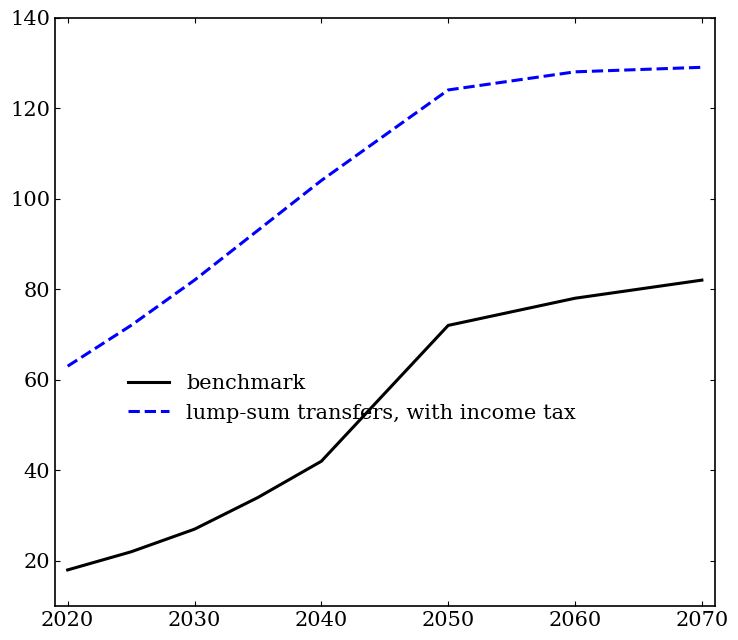

True or false: benchmark and lump-sum transfers, with income tax intersect in this chart.

False